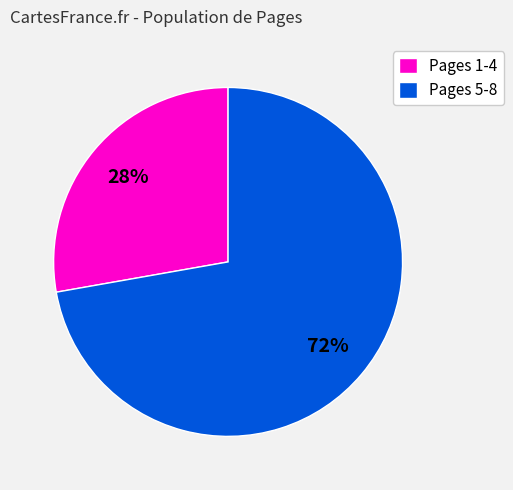

To the nearest percent, what percentage of the pie is Pages 1-4?

28%